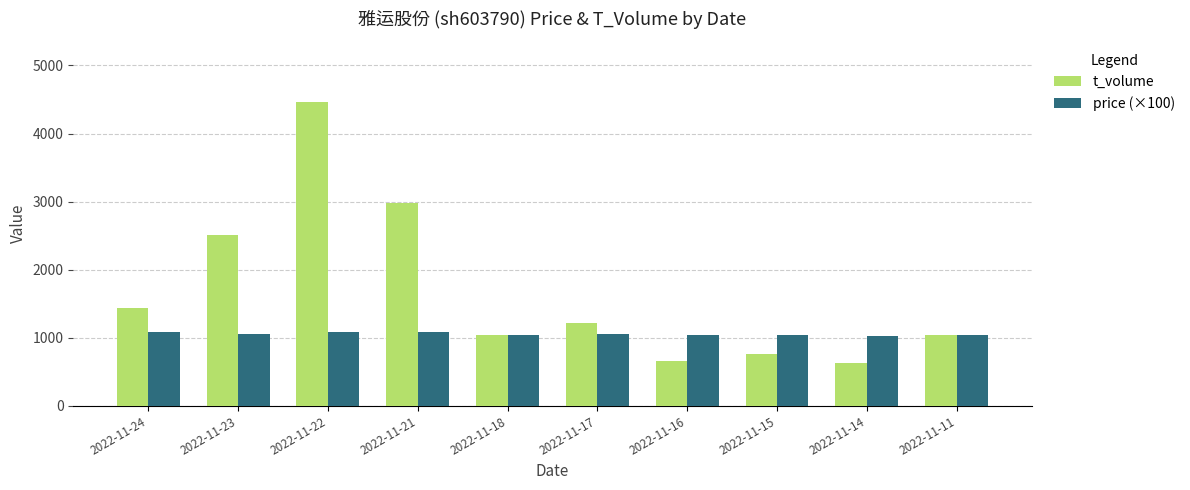

What is the spread (max minus min) of values at 2022-11-21?

1890